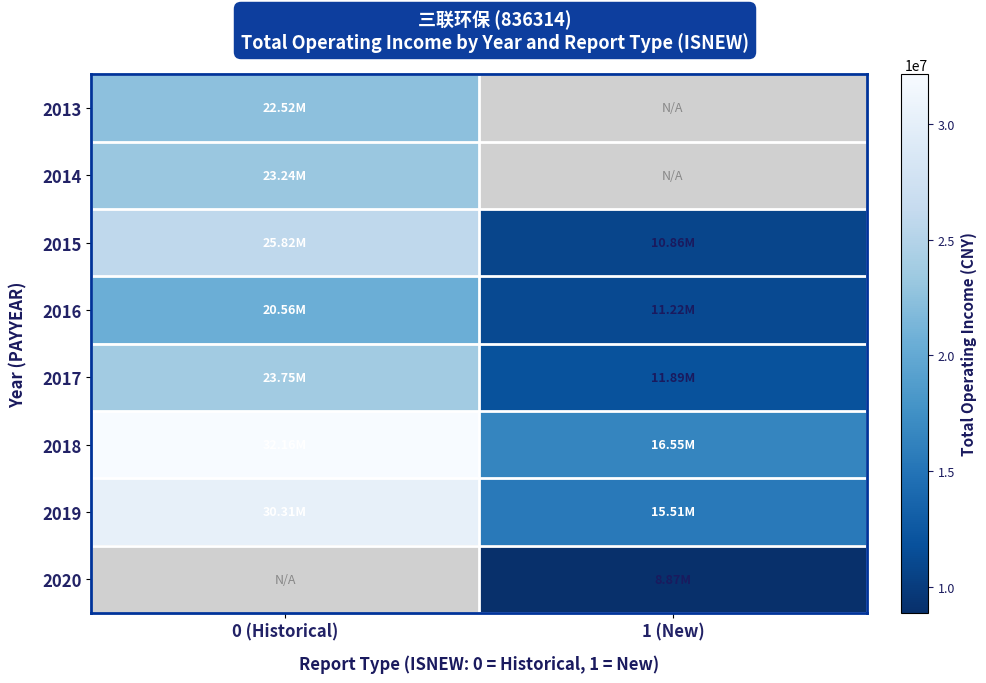

Count the number of categories in the chart.

2